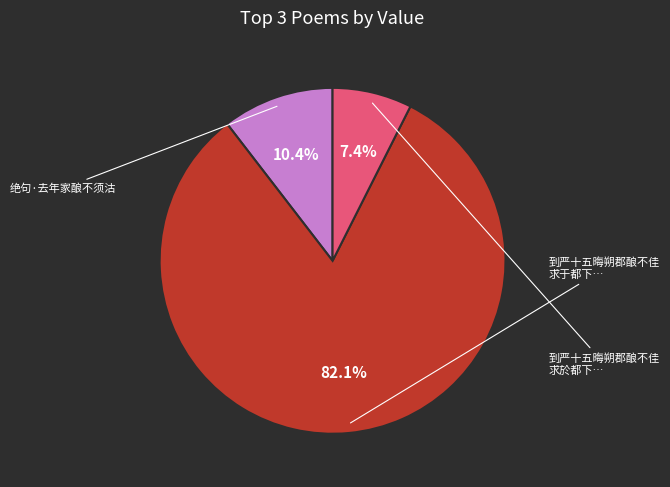

Is there a majority slice in this chart?

Yes